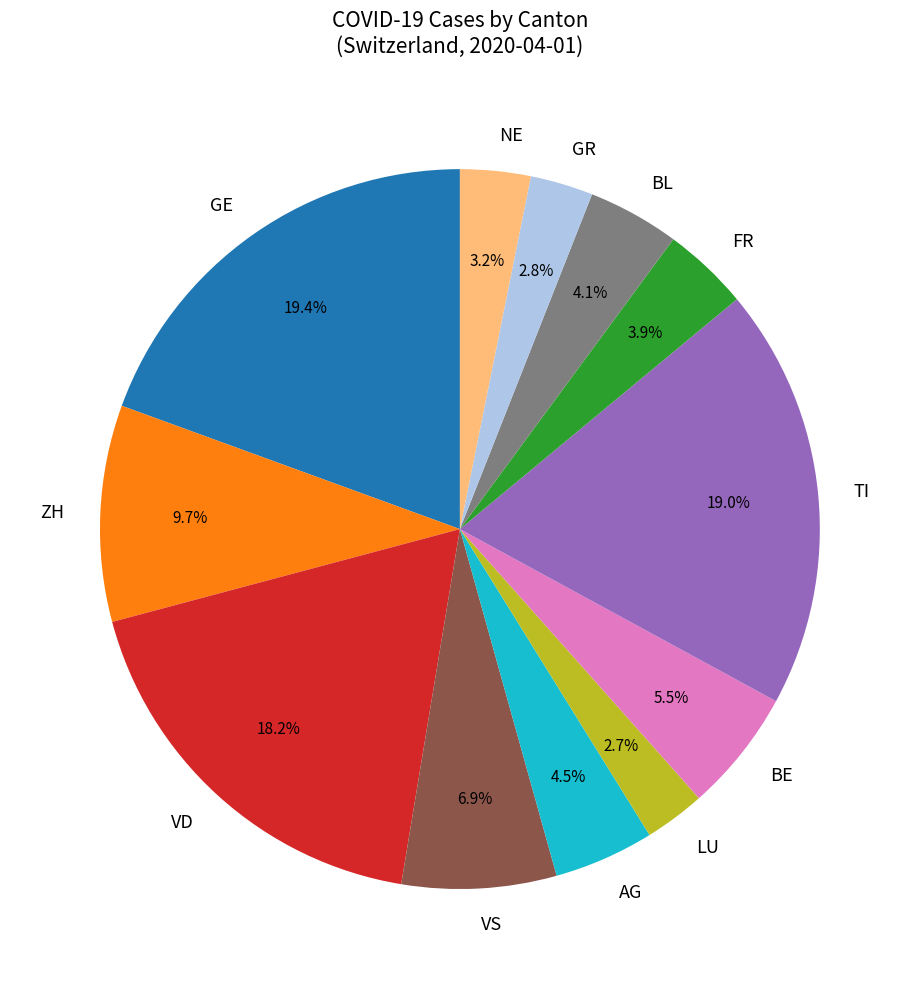

Is FR the majority of the pie?

No